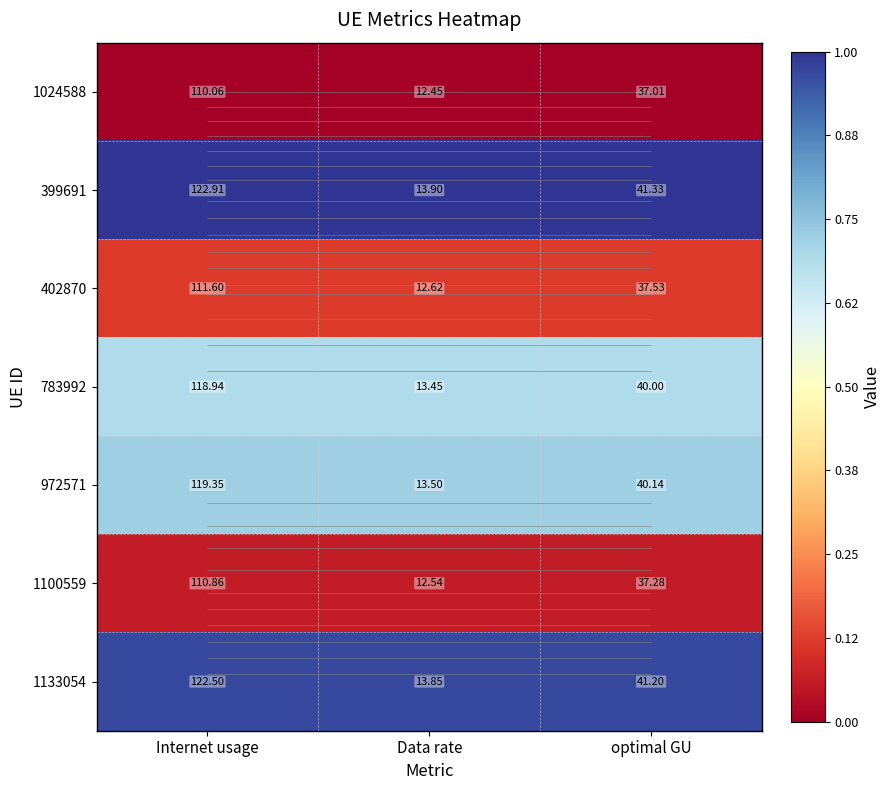

Which category has the lowest value across all series?

Internet usage